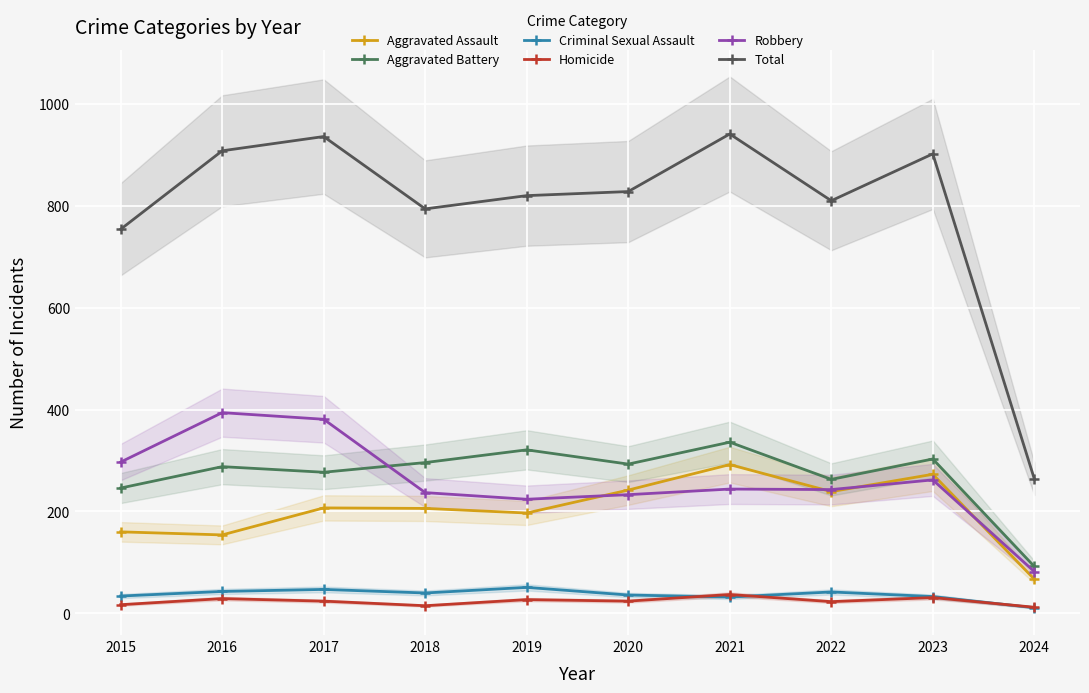

What value does the Aggravated Assault series have at 2016?

154